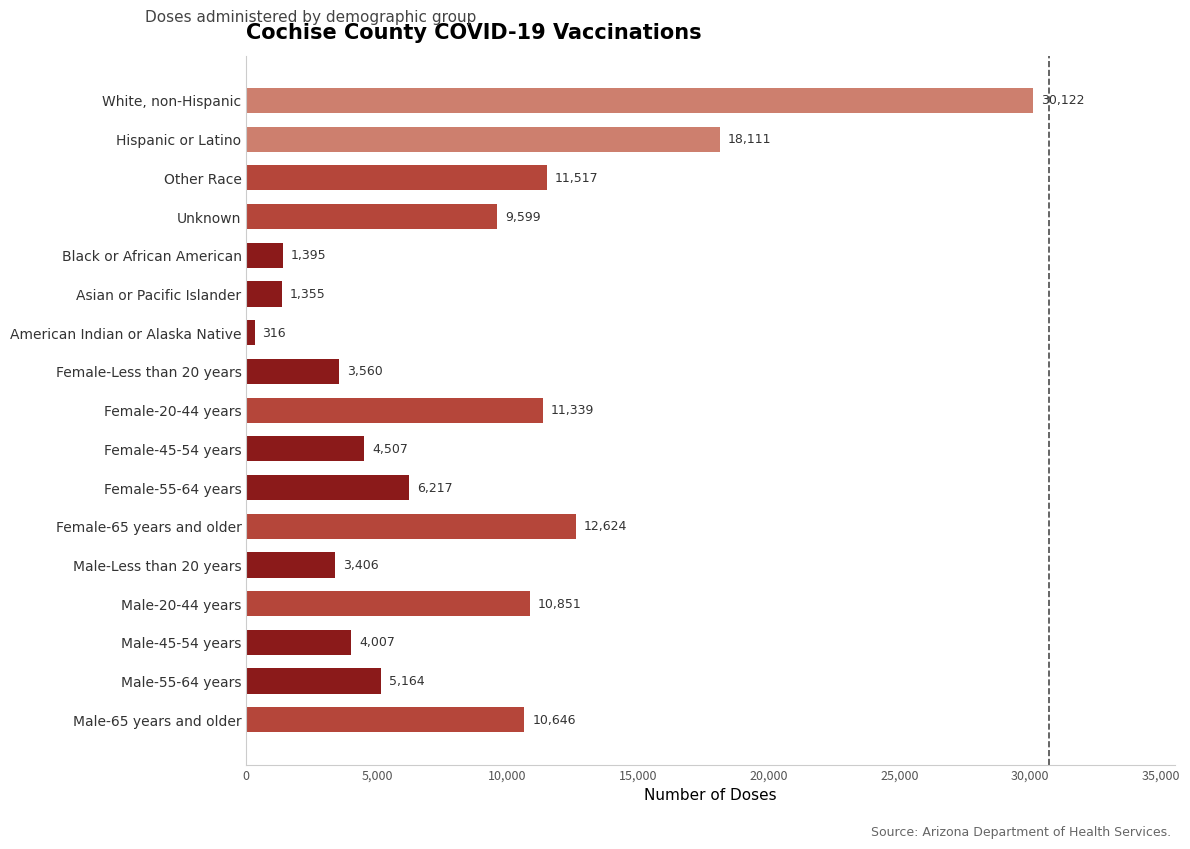

Is it true that the value at Male-55-64 years is 5164?

True